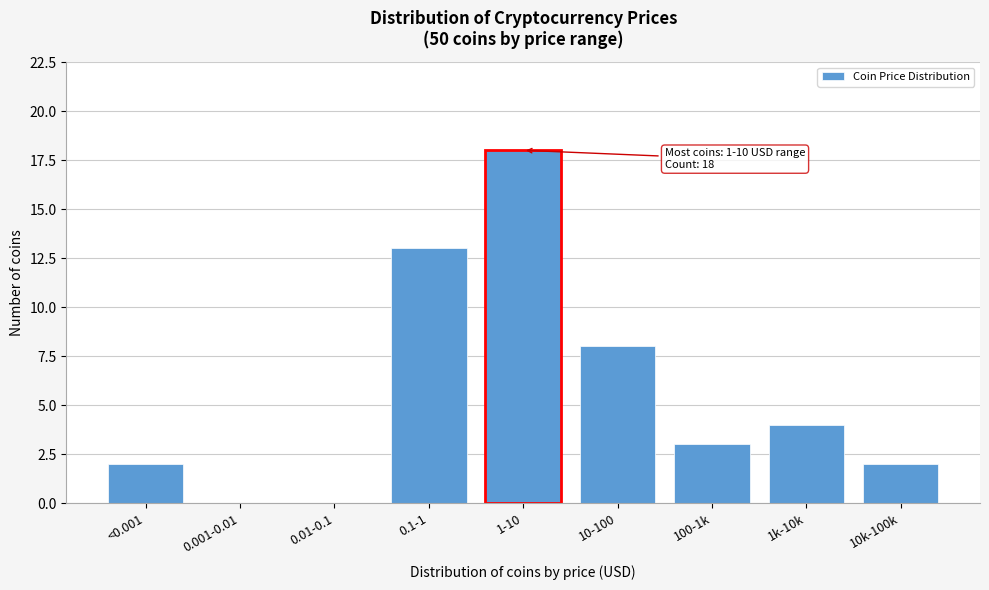

Reading left to right, extract all data points from this chart.

<0.001=2	0.001-0.01=0	0.01-0.1=0	0.1-1=13	1-10=18	10-100=8	100-1k=3	1k-10k=4	10k-100k=2